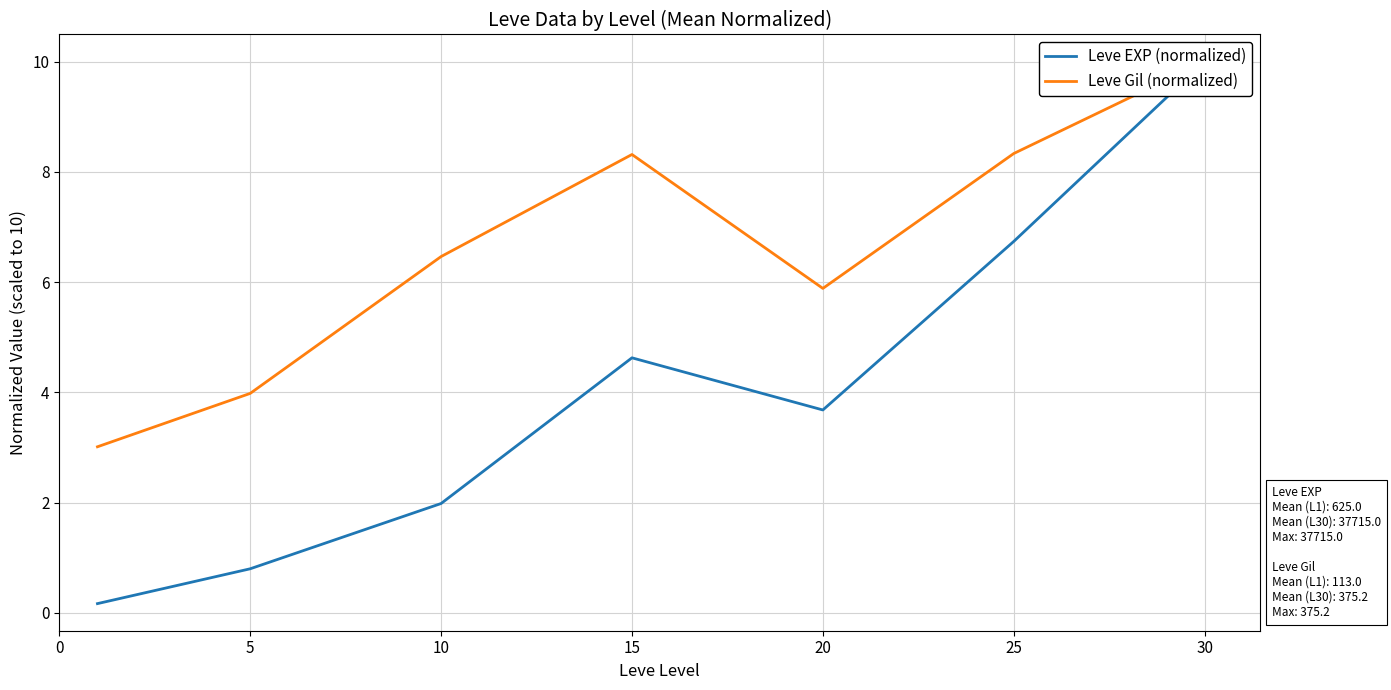

How many interior local peaks does the Leve EXP (normalized) series have?

1